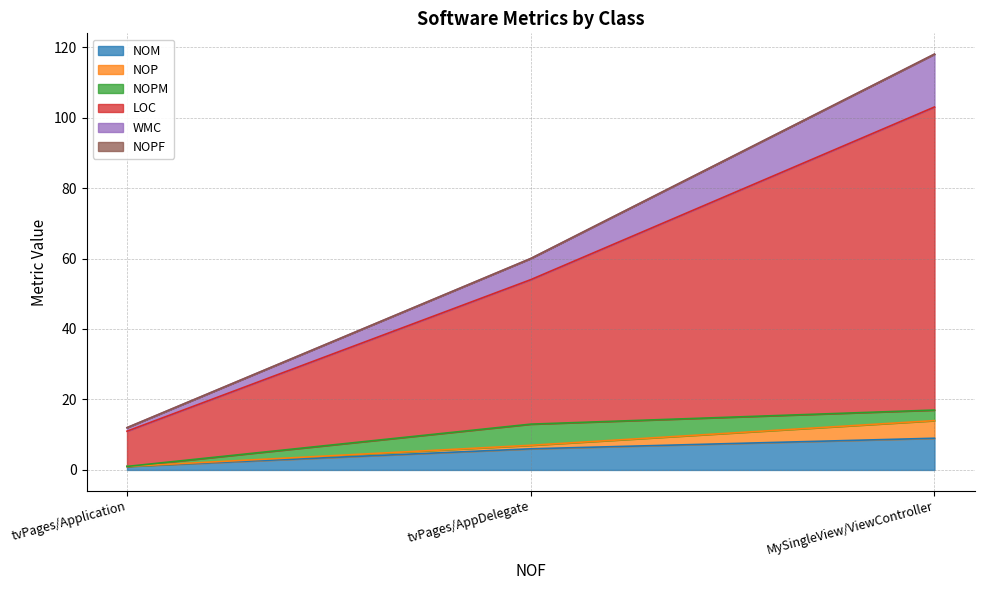

What is the total value across all series at MySingleView/ViewController?

118